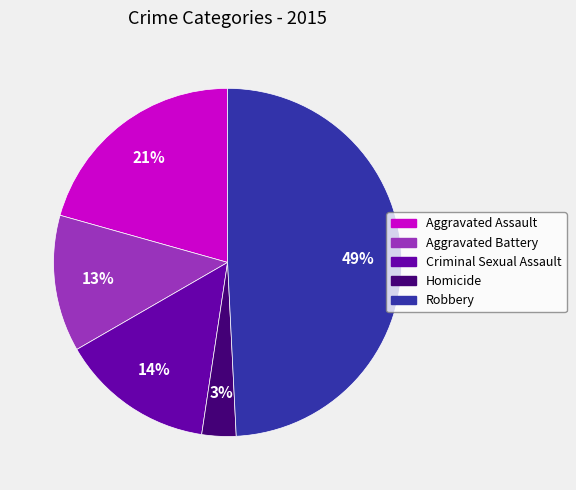

How many slices are in this pie chart?

5